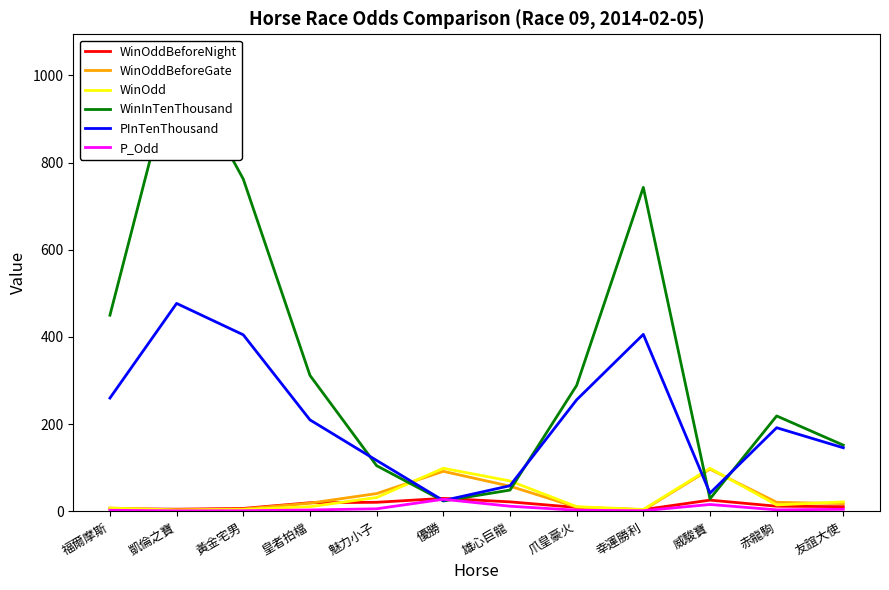

Is the value of PInTenThousand at 凱倫之寶 greater than the value of P_Odd at 凱倫之寶?

Yes